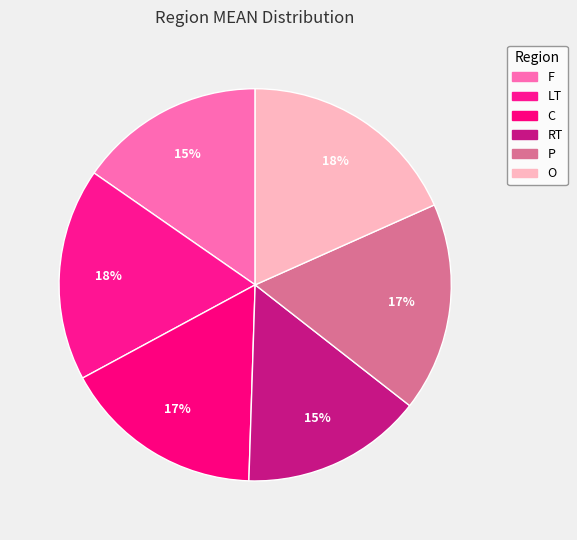

How many segments does this pie chart have?

6